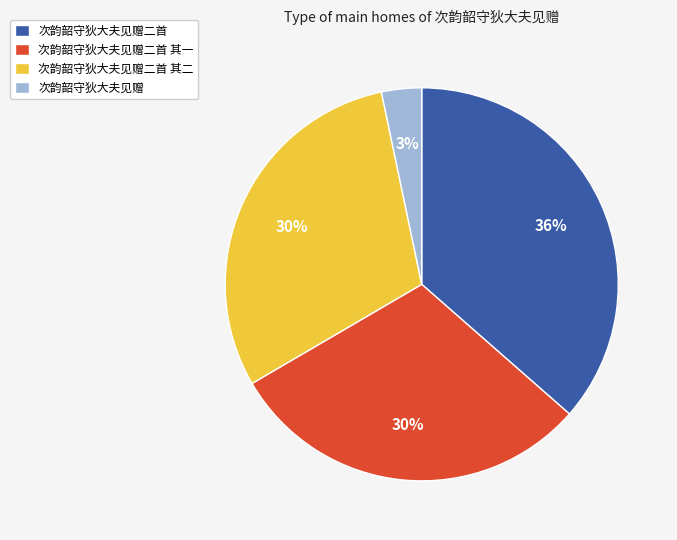

Do 次韵韶守狄大夫见赠 and 次韵韶守狄大夫见赠二首 其二 together represent more than half of the pie?

No